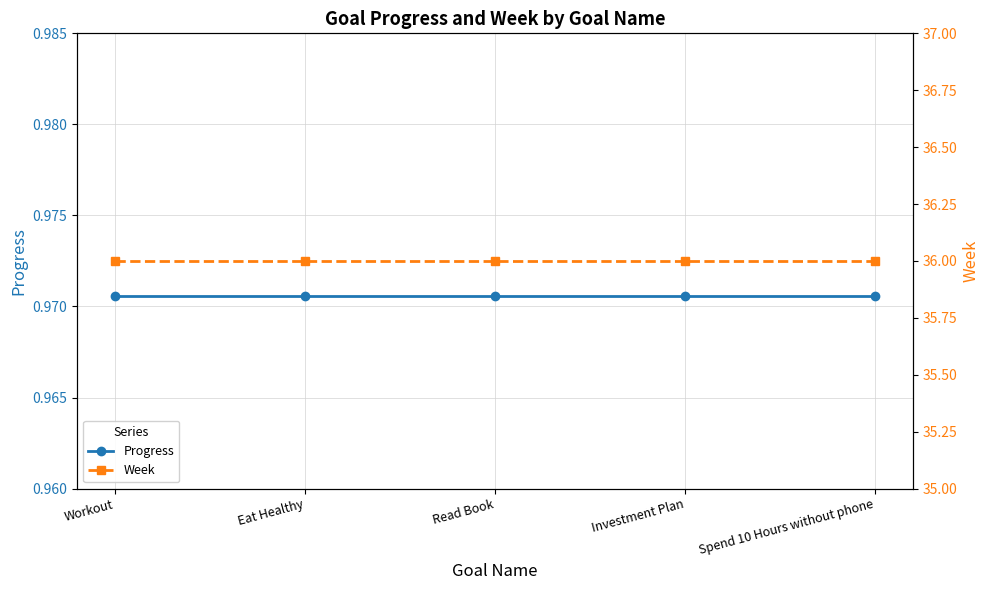

Reading left to right, what are all the values shown in this chart?

Progress: Workout=1.0	Eat Healthy=1.0	Read Book=1.0	Investment Plan=1.0	Spend 10 Hours without phone=1.0
Week: Workout=36.0	Eat Healthy=36.0	Read Book=36.0	Investment Plan=36.0	Spend 10 Hours without phone=36.0